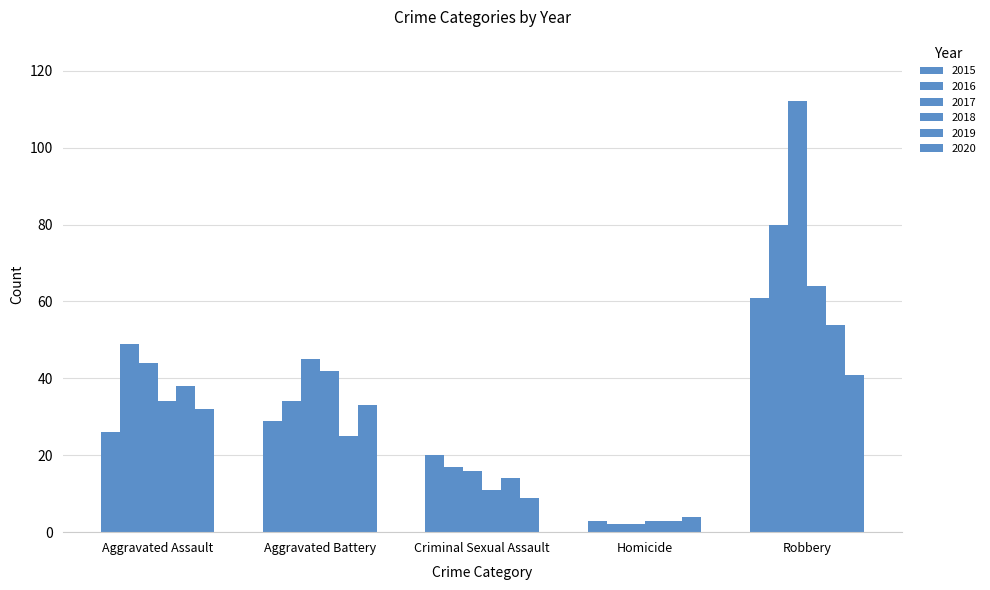

How many distinct data groups are displayed?

6